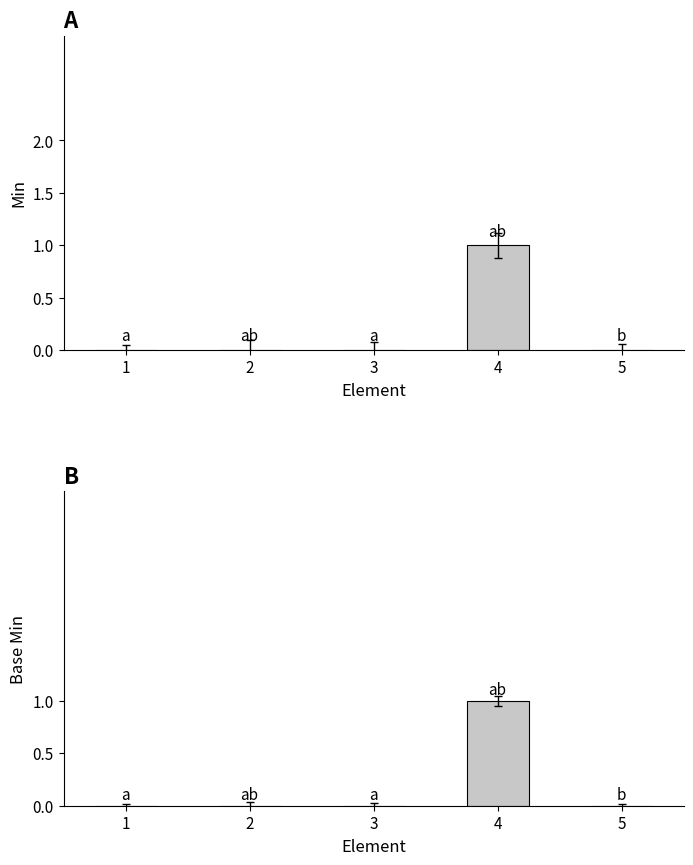

How many distinct data groups are displayed?

2